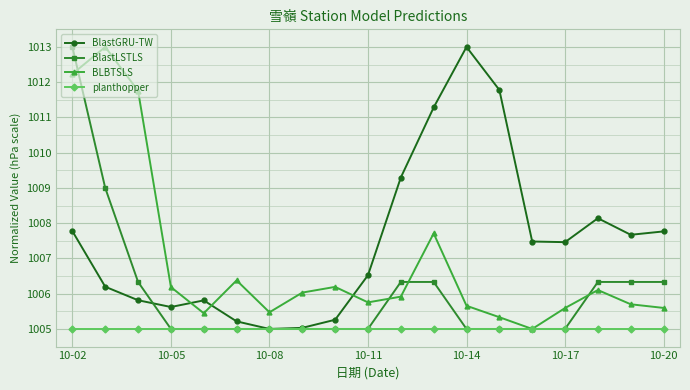

At how many categories does at least one series exceed 1007?

12